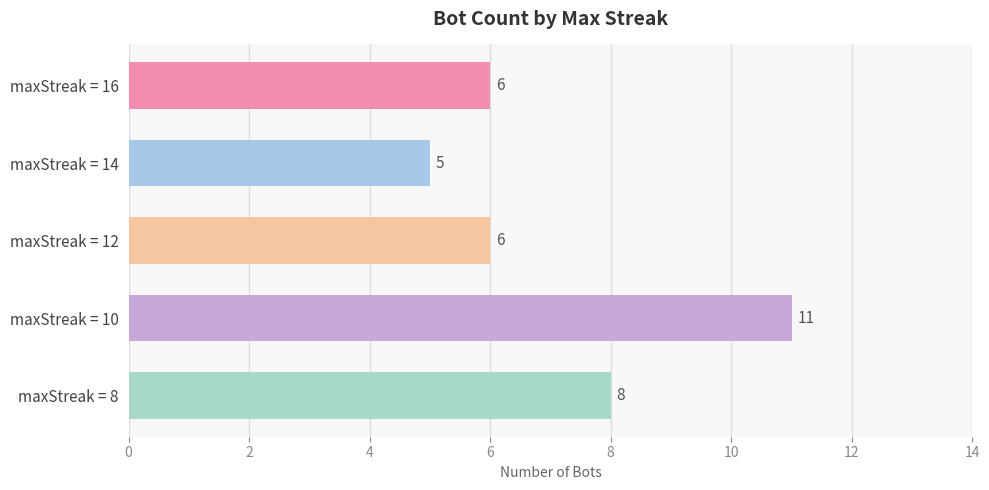

What is the change in value from maxStreak = 12 to maxStreak = 8?

+2